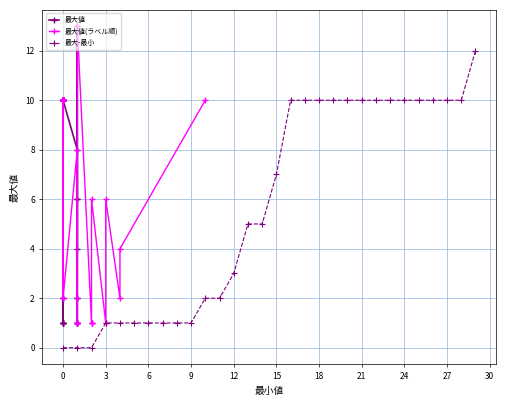

The 最大-最小 series shows 2 at 15. True or false?

False